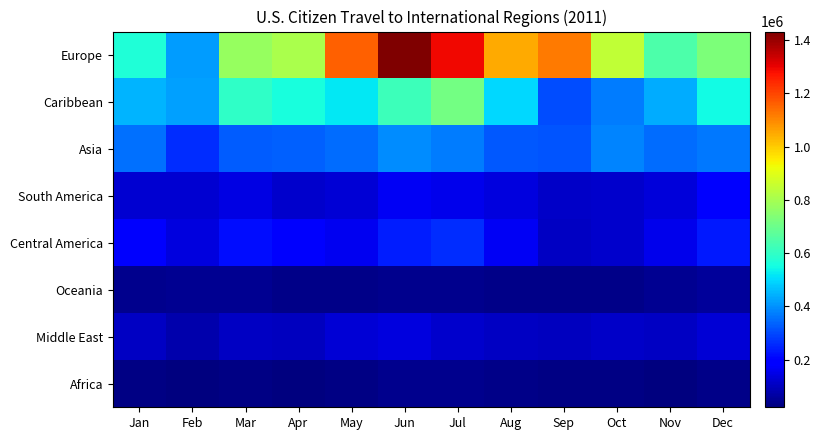

What is the spread (max minus min) of values at May?

1125760